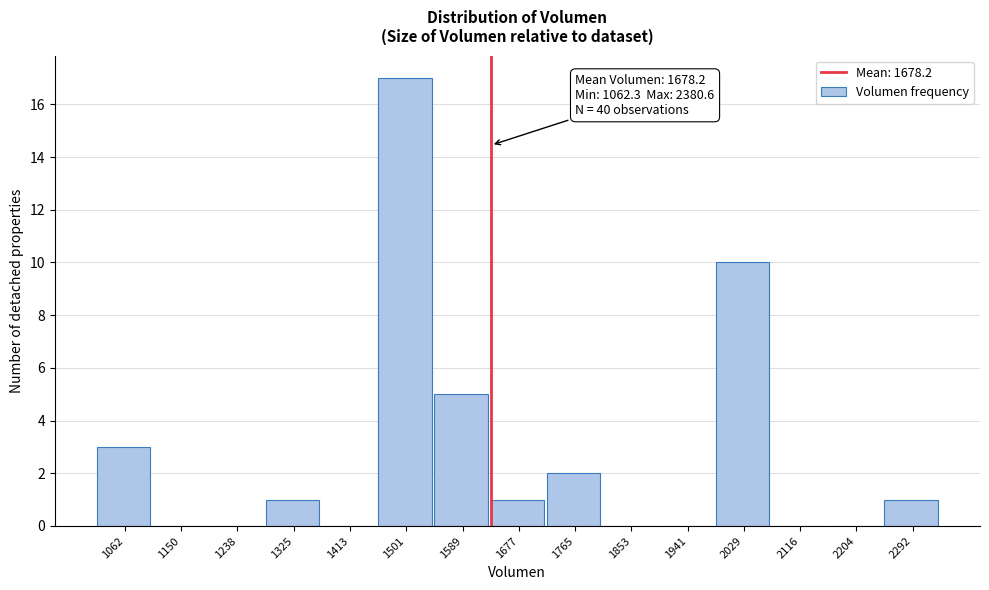

Reading left to right, extract all data points from this chart.

1062=3	1150=0	1238=0	1325=1	1413=0	1501=17	1589=5	1677=1	1765=2	1853=0	1941=0	2029=10	2116=0	2204=0	2292=1